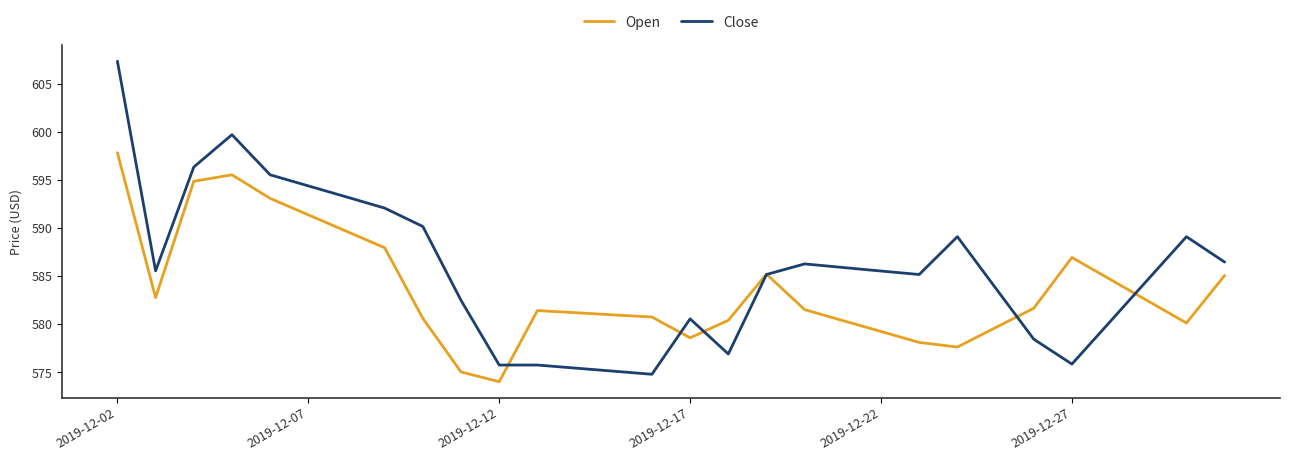

List the series in order of their overall mean, lowest first.

Open, Close